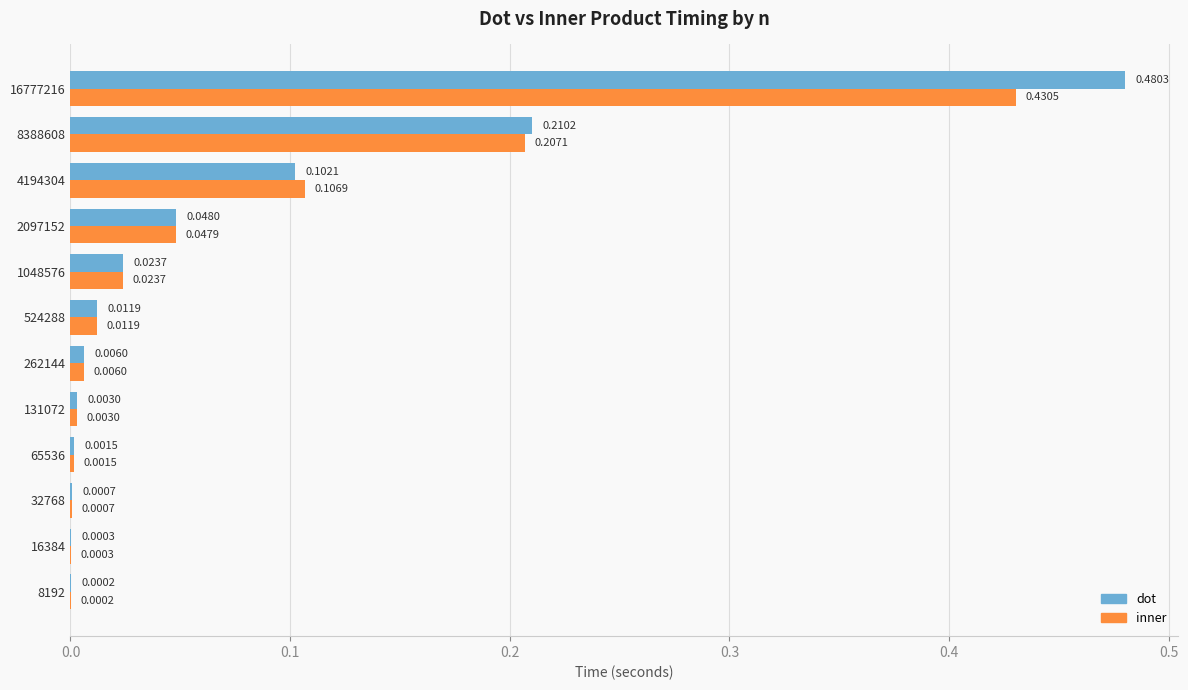

Between 131072 and 8388608, which series saw the biggest shift?

dot